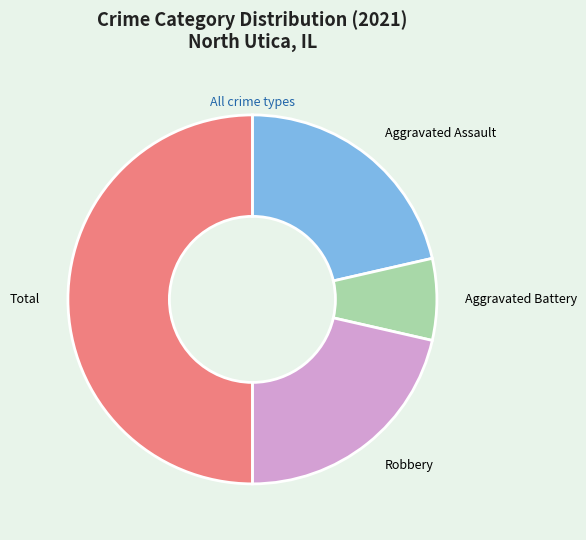

Combined, do Robbery and Aggravated Battery account for over 50%?

No